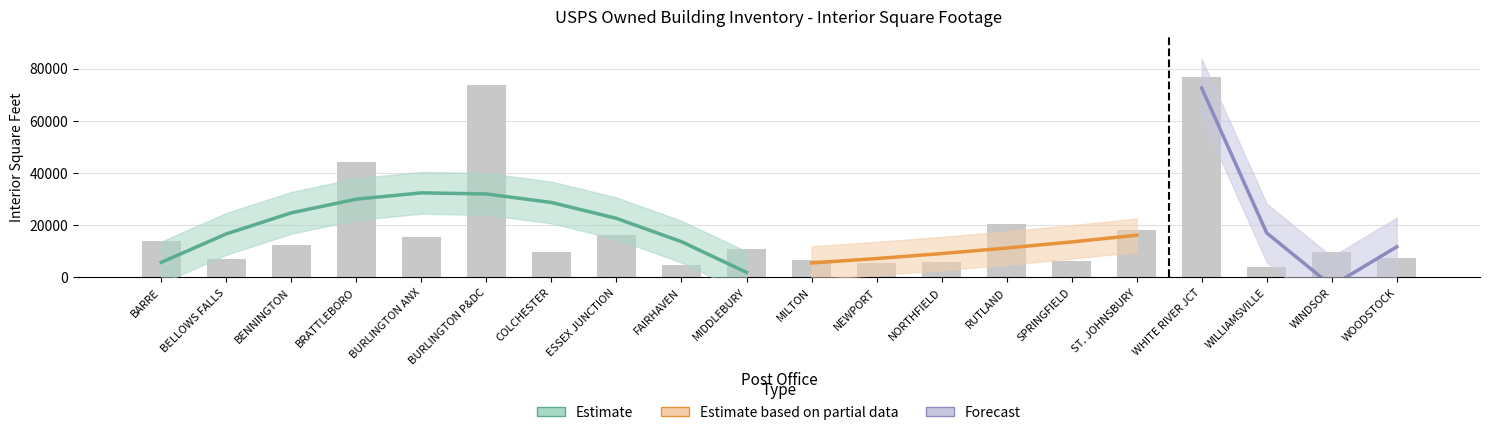

How many categories are shown in the chart?

20